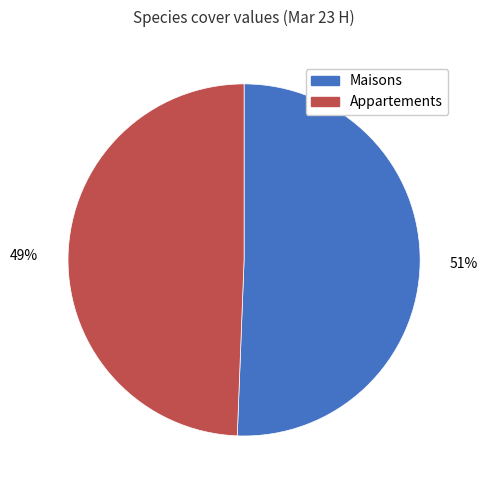

Does any single category account for the majority?

Yes